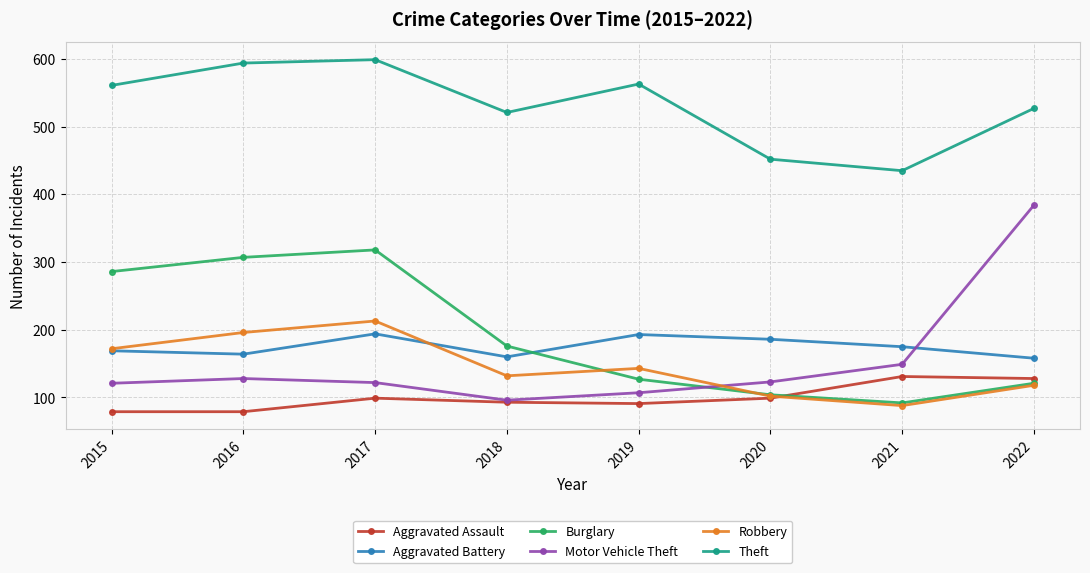

Where is Burglary nearest to the value 205?

2018